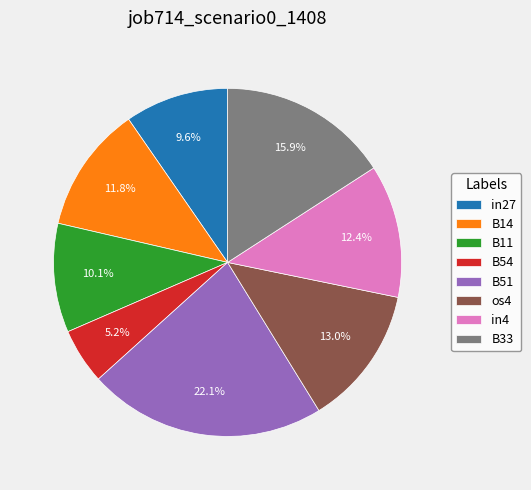

Combined, do B54 and B51 account for over 50%?

No